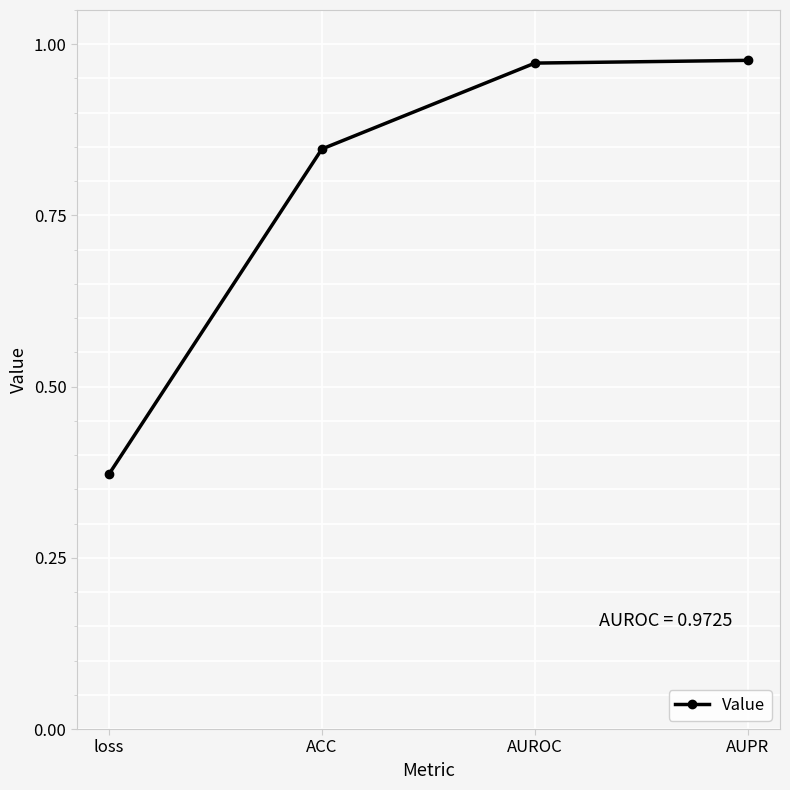

At which label is the value closest to 0?

loss